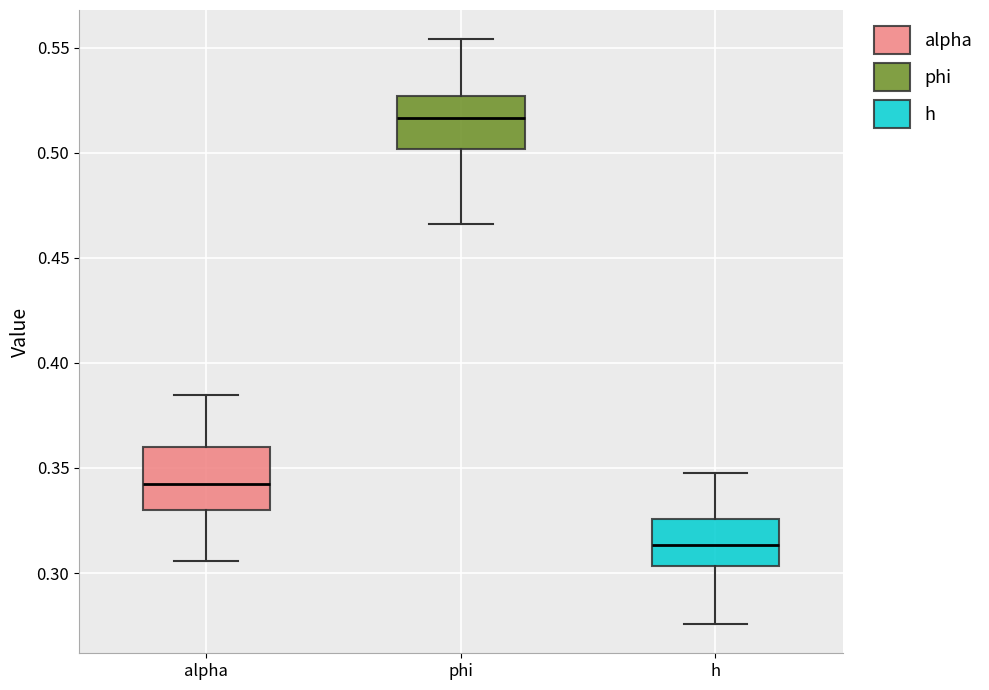

Reading left to right, read every box against the y-axis: the position of its median line, the range the box covers, and the ends of its whiskers. The values are not printed on the chart, so give them approximately, as read against the axis.

alpha: median 0.340, box 0.330 to 0.360, whiskers 0.305 to 0.385
phi: median 0.515, box 0.500 to 0.525, whiskers 0.465 to 0.555
h: median 0.315, box 0.305 to 0.325, whiskers 0.275 to 0.350